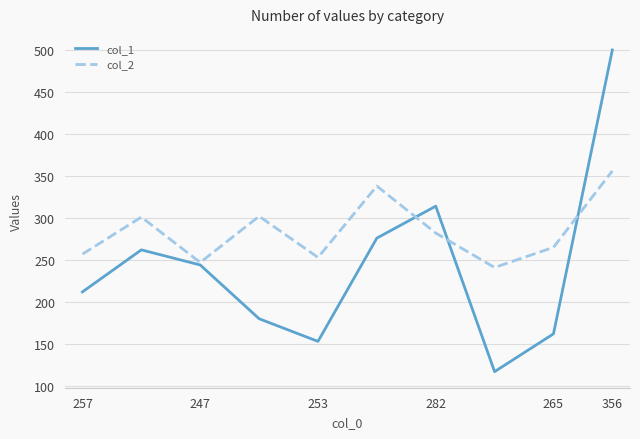

What is the lowest value of the col_1 series?

117